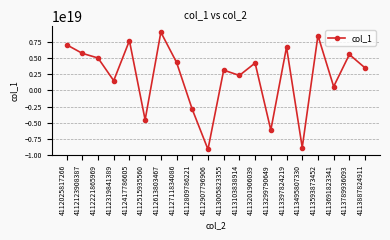

How many lines are shown in the chart?

1